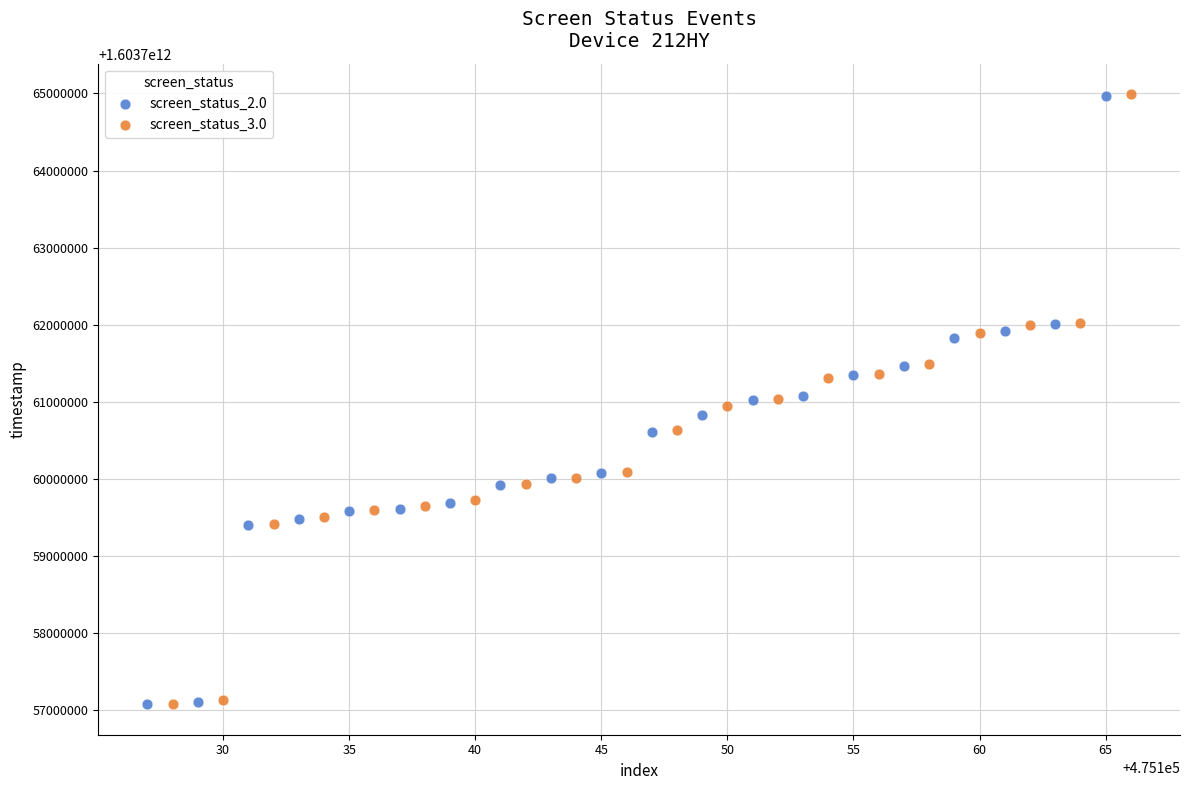

Which series has the largest Y range (max minus min)?

screen_status_3.0